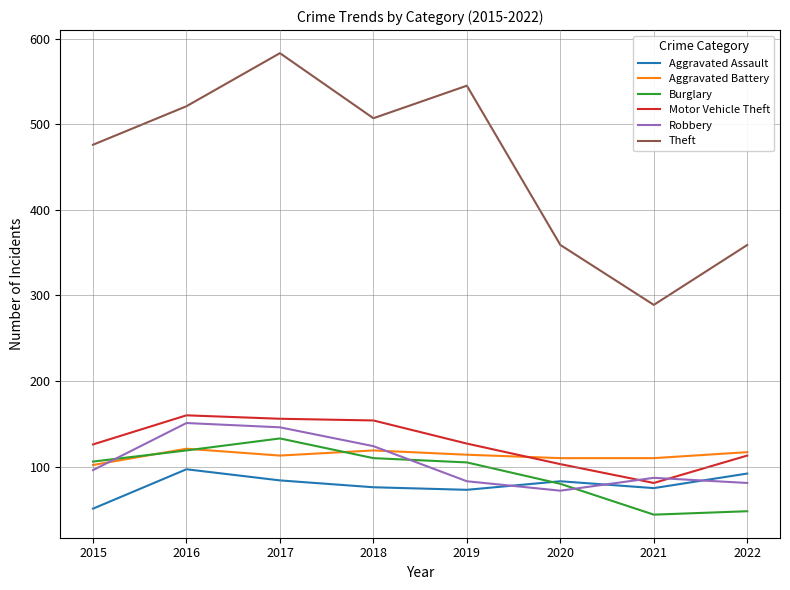

What is the sum of all Robbery values?

840